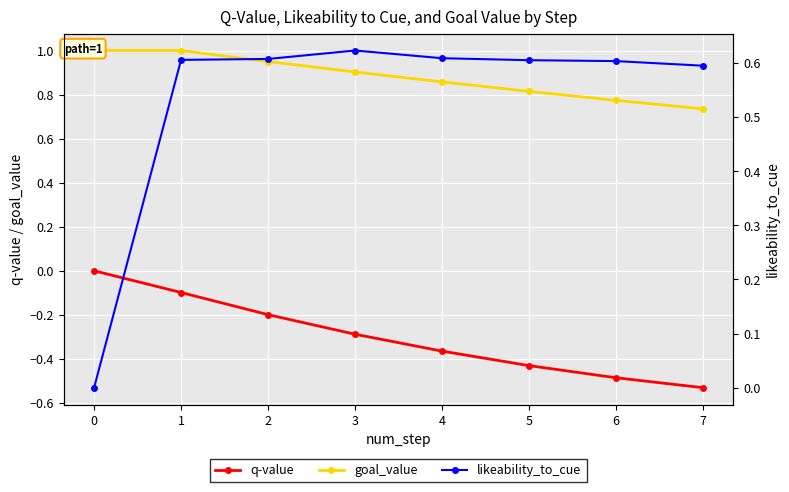

Is the value of goal_value at 4 greater than the value of likeability_to_cue at 3?

Yes